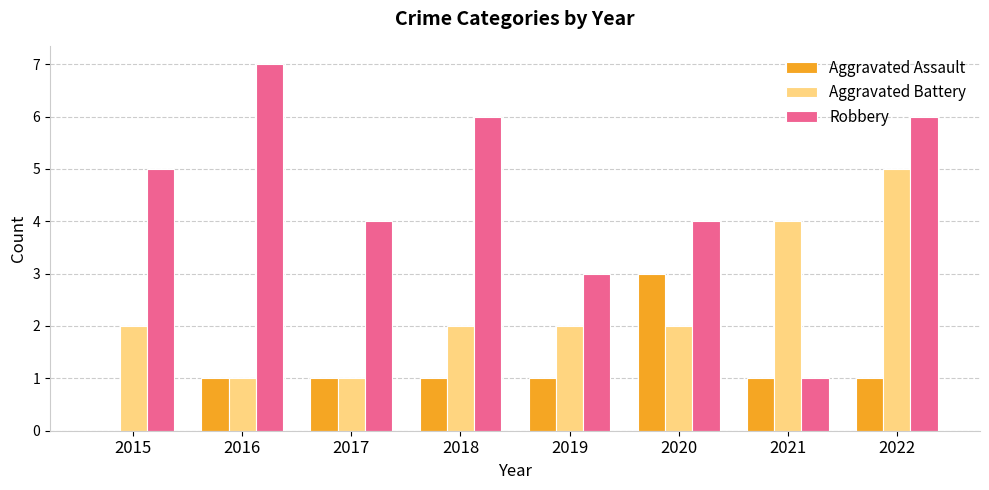

Is it true that Robbery equals 5 at 2015?

True